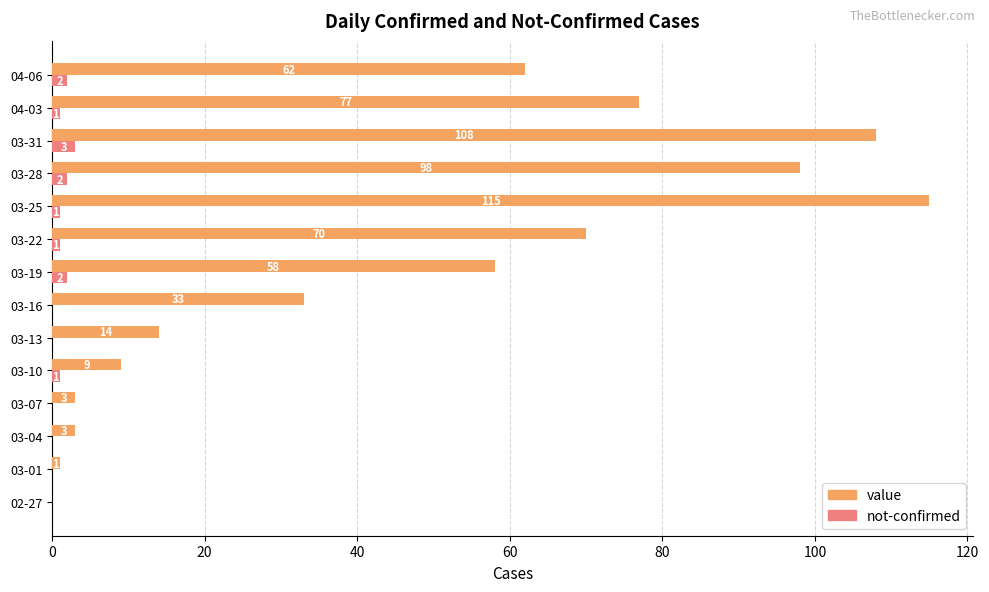

The value of not-confirmed at 03-25 is 1. True or false?

True